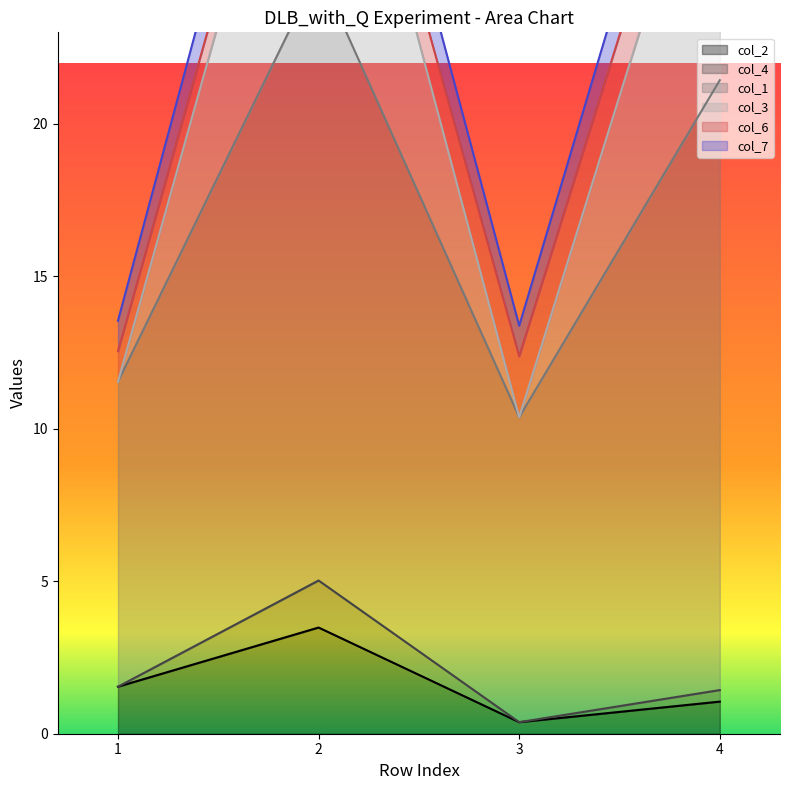

Is the value of col_7 at 2 greater than the value of col_3 at 2?

No